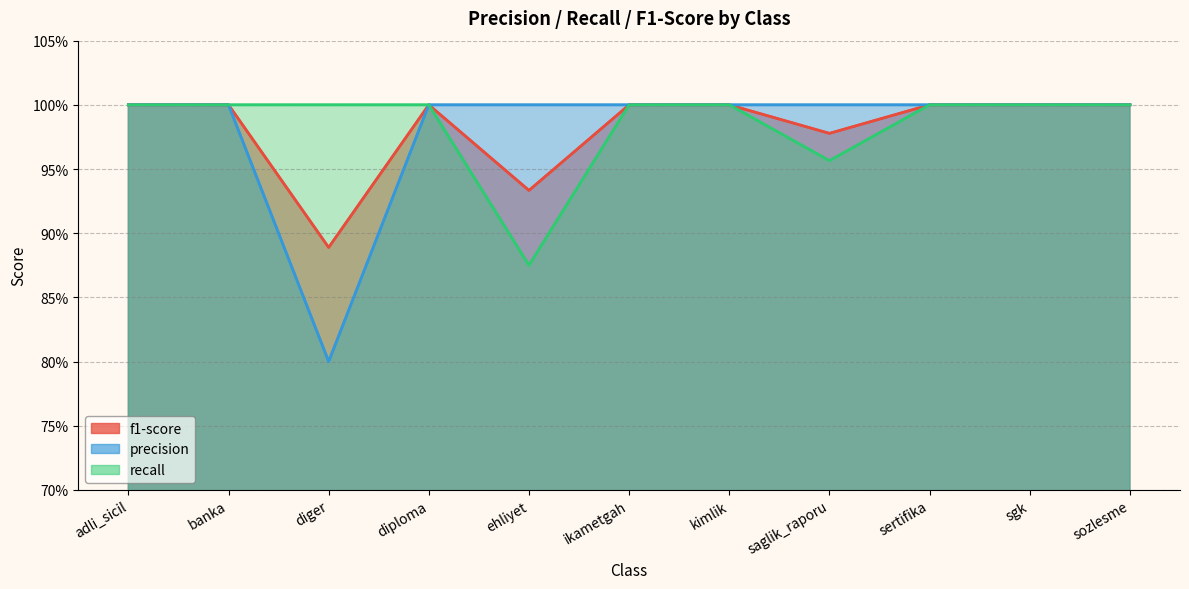

Between ikametgah and saglik_raporu, which is larger?

ikametgah